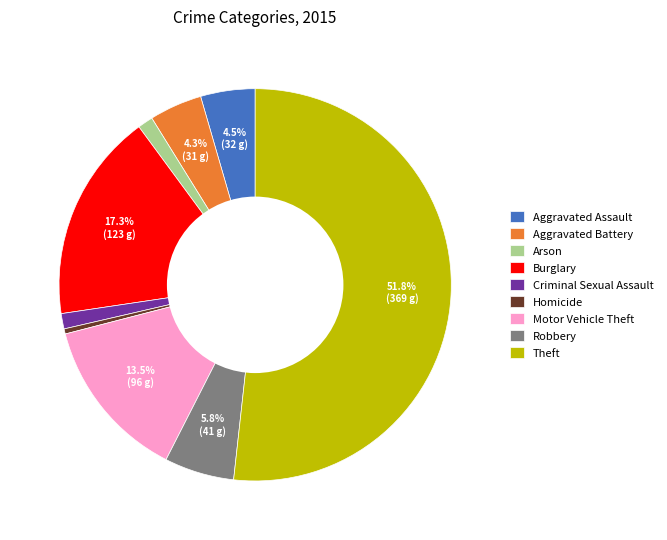

Does Motor Vehicle Theft represent more than half of the total?

No